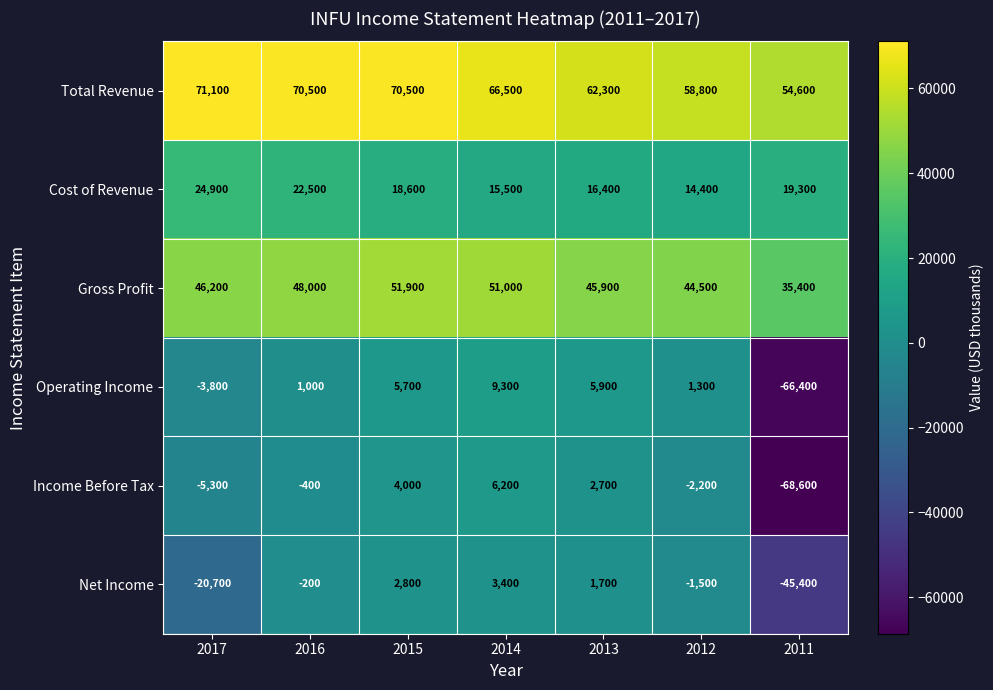

The value of Net Income at 2016 is -99. True or false?

False